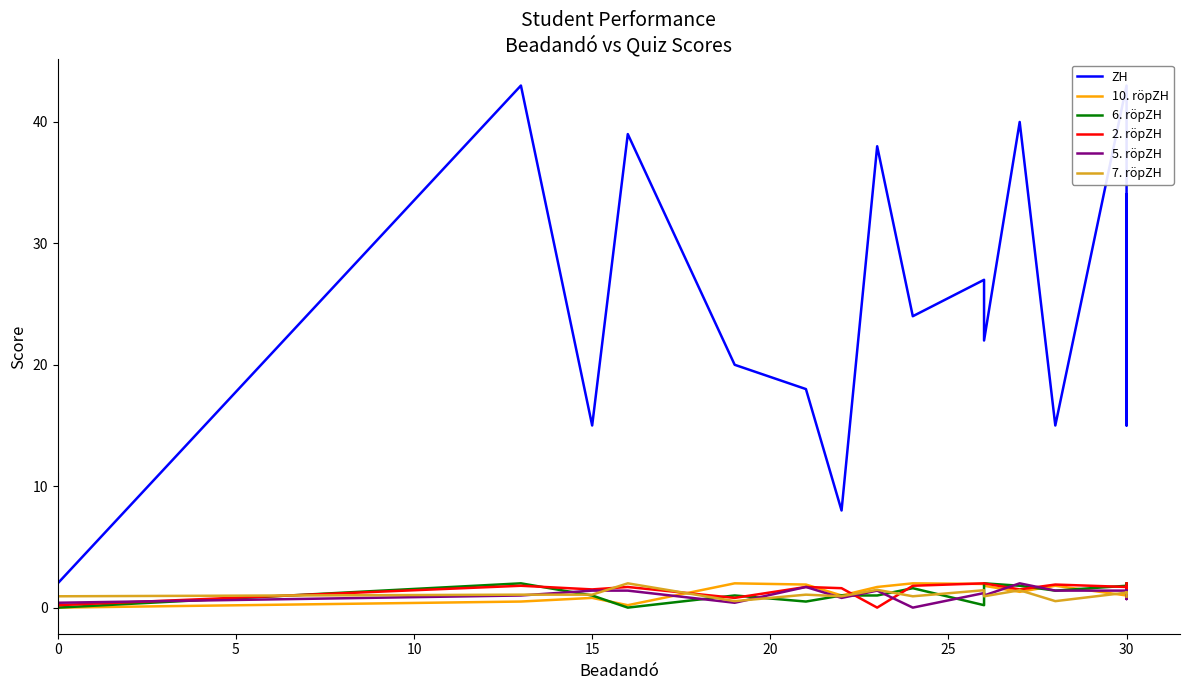

Reading right to left, list all the values displayed in this chart.

ZH: 34.0	15.0	40.0	43.0	15.0	40.0	22.0	27.0	24.0	38.0	8.0	18.0	20.0	39.0	15.0	43.0	2.0	11.0
10. röpZH: 2.0	1.9	1.9	1.0	1.8	1.3	1.8	1.9	2.0	1.7	1.0	1.9	2.0	0.2	0.8	0.5	0.0	0.0
6. röpZH: 1.9	2.0	1.7	1.8	1.4	1.8	2.0	0.2	1.6	1.0	1.0	0.5	1.0	0.0	1.0	2.0	0.0	0.5
2. röpZH: 2.0	1.8	1.5	1.7	1.9	1.5	2.0	2.0	1.8	0.0	1.6	1.7	0.8	1.7	1.5	1.8	0.2	0.2
5. röpZH: 1.4	0.7	1.4	1.4	1.4	2.0	1.0	1.2	0.0	1.4	0.8	1.7	0.4	1.4	1.4	1.0	0.4	0.0
7. röpZH: 0.9	1.2	1.3	1.2	0.5	1.4	0.9	1.4	0.9	1.5	0.9	1.1	0.5	2.0	1.1	1.1	0.9	0.5